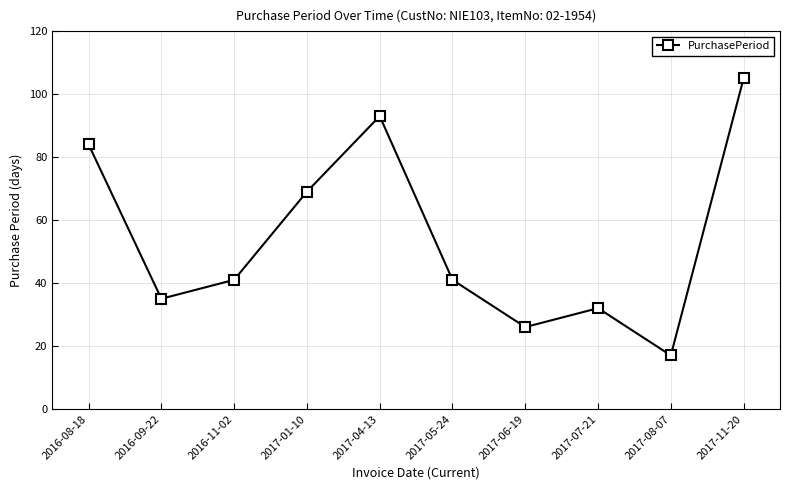

How many series are shown in this chart?

1